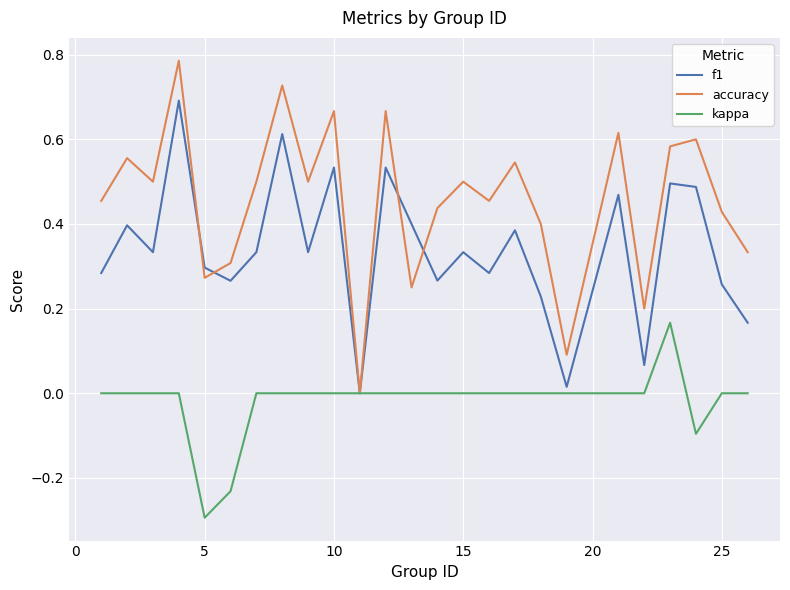

How many lines are shown in the chart?

3